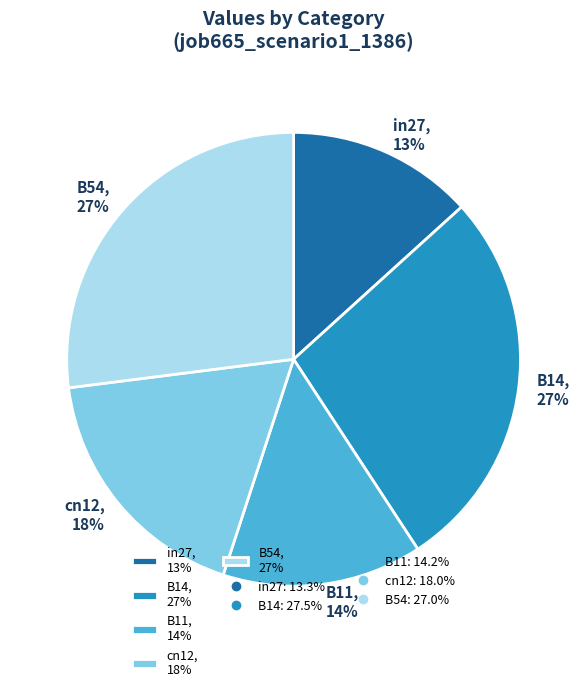

Count the number of slices in the pie.

5